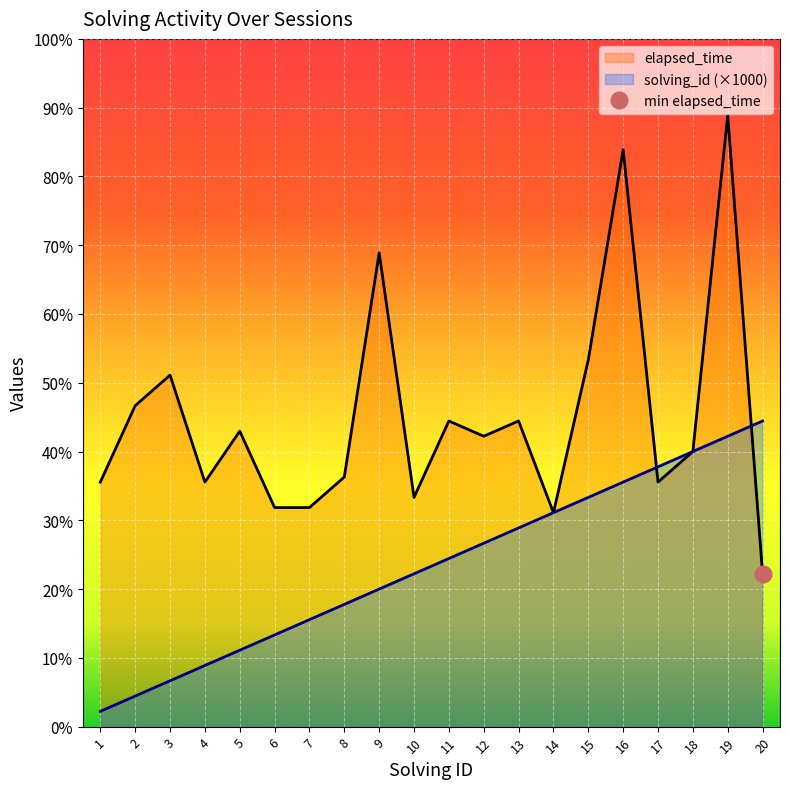

What is the sum of all elapsed_time values?

405082